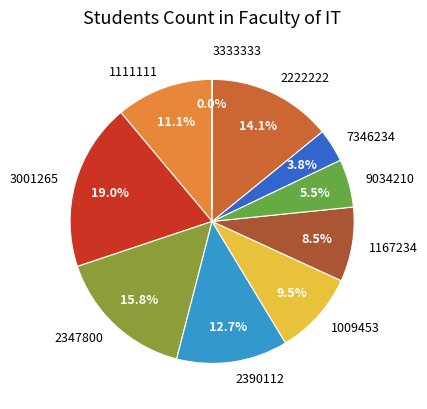

Approximately how many times larger is the value at 1167234 compared to 1009453?

0.9